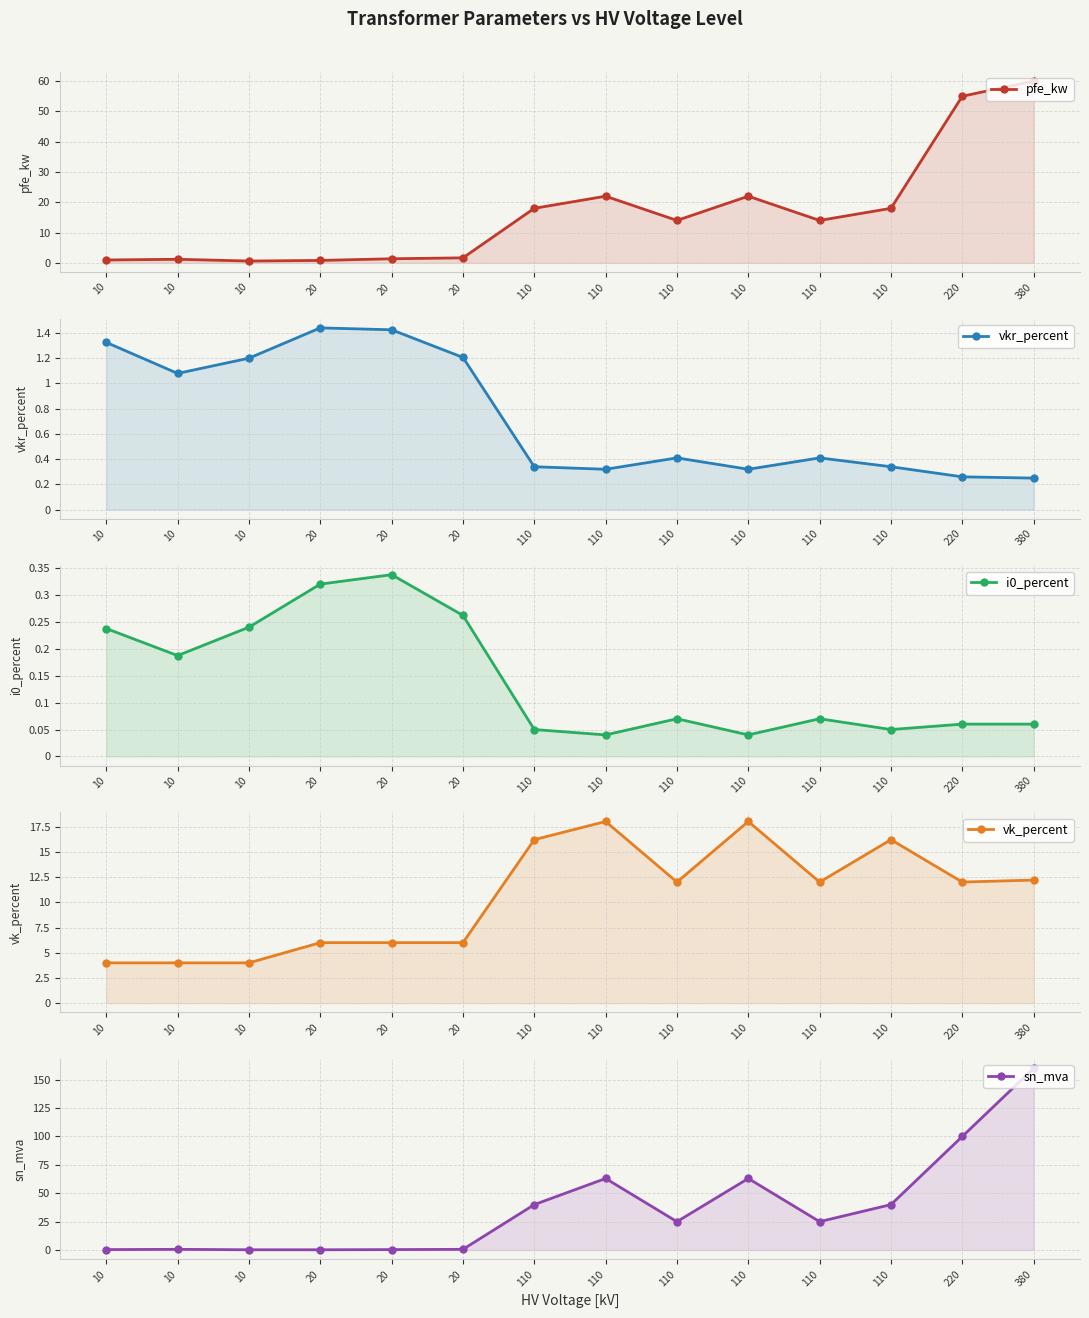

What value does the sn_mva series have at 20?

0.6